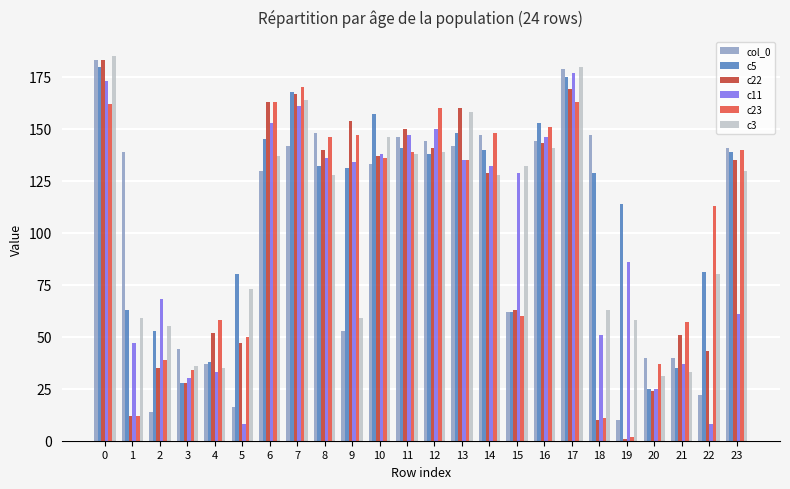

At which label is c22 closest to 92?

15